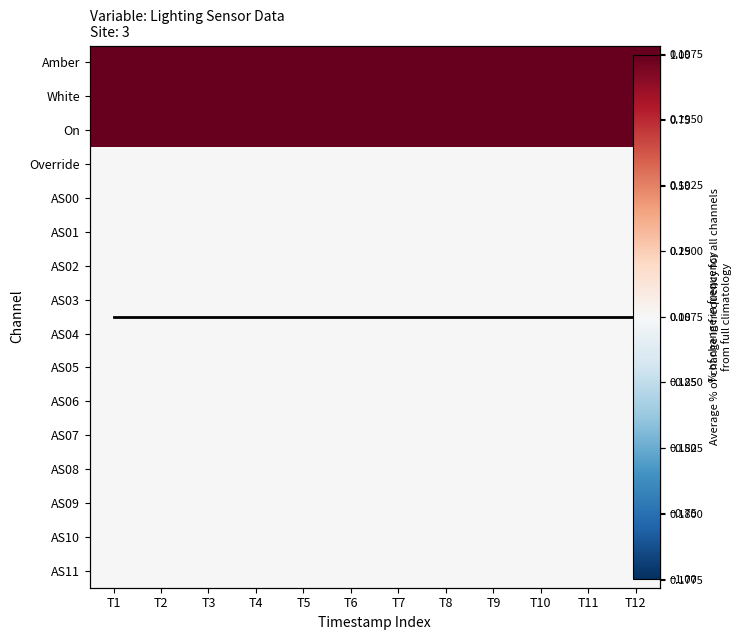

At which category does the chart reach its minimum across all series?

T1